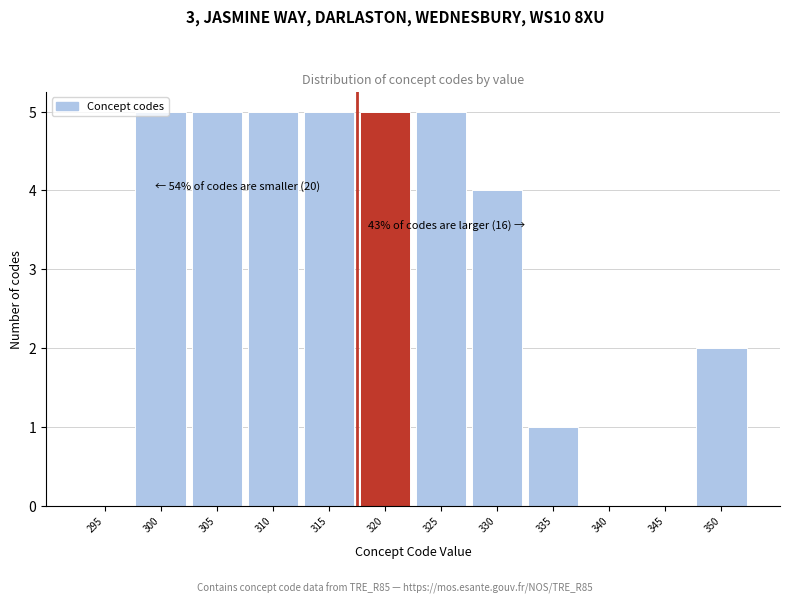

Between 350 and 340, which is larger?

350